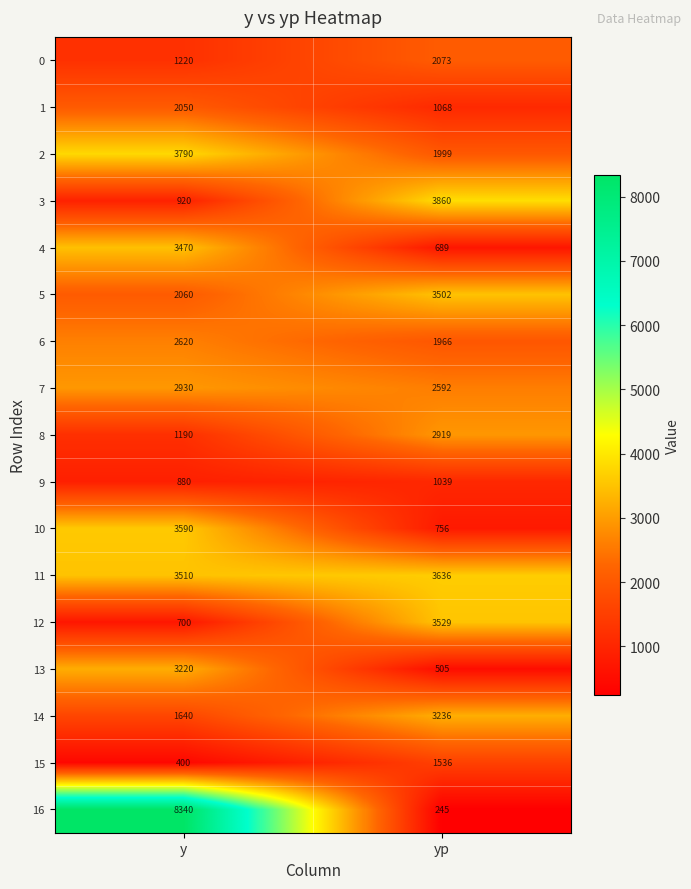

What is the total value across all series at yp?

35150